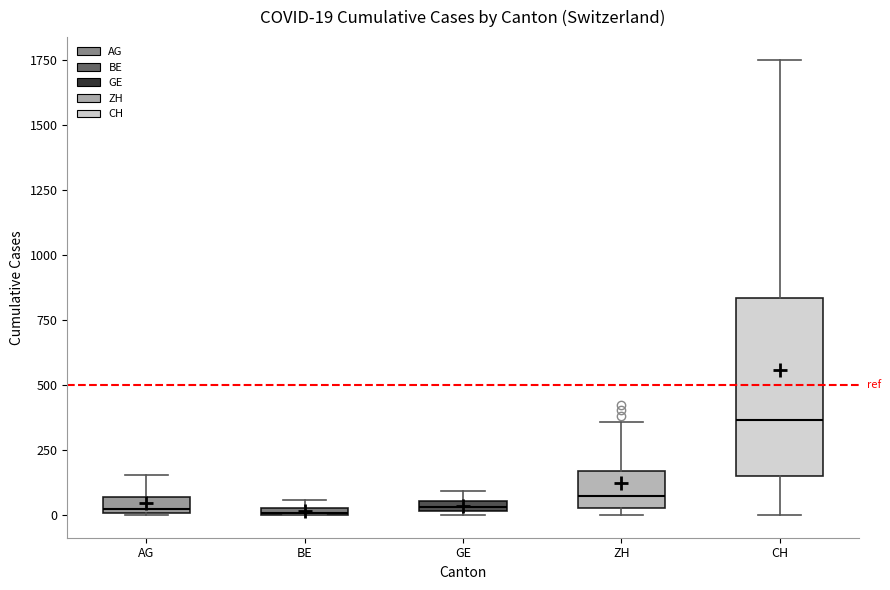

Which box's median line is the highest?

CH